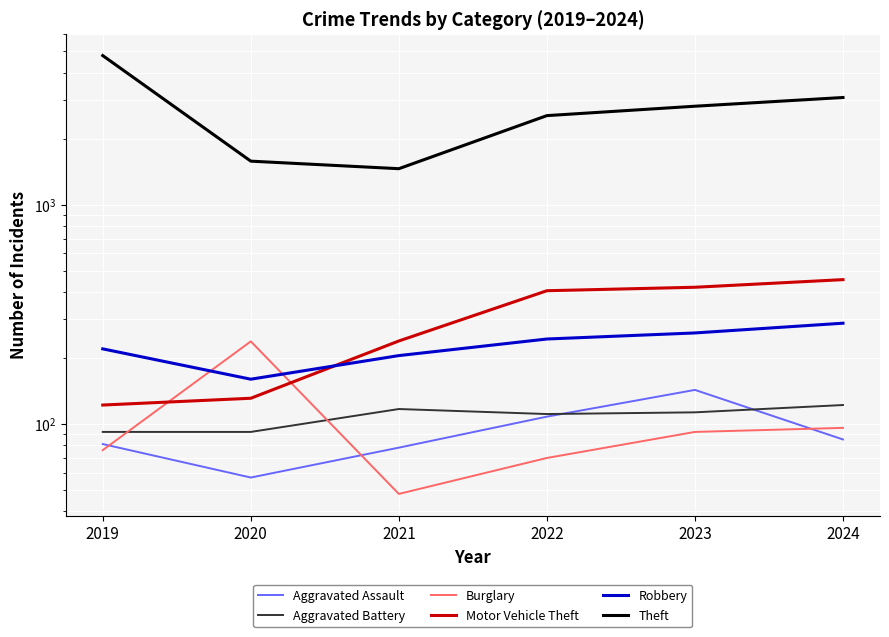

What is the sum of all Aggravated Assault values?

552